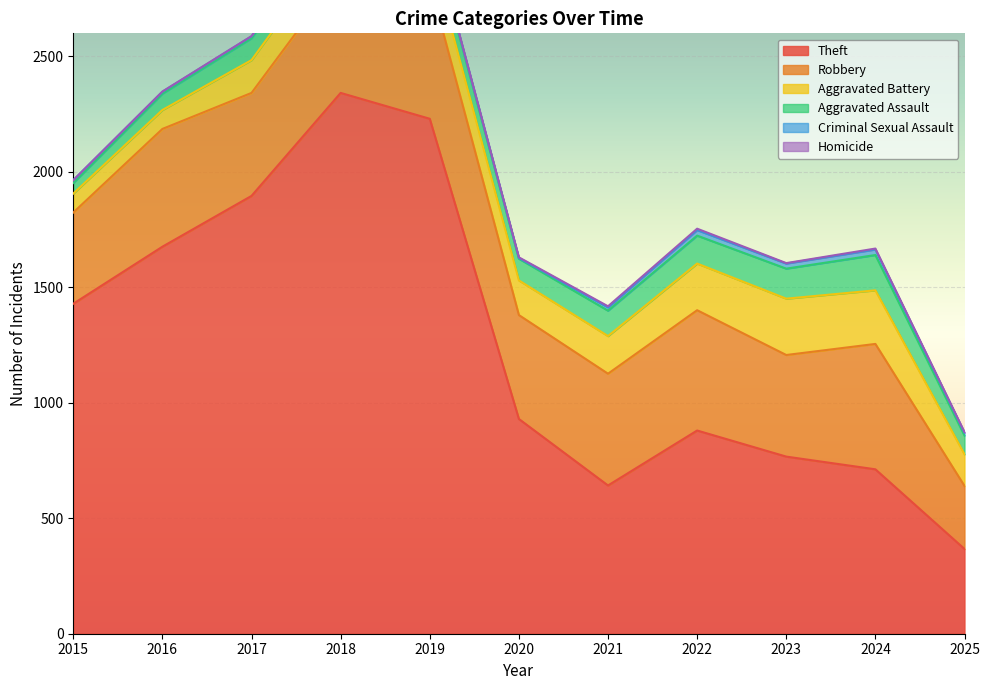

What is the spread (max minus min) of values at 2025?

364